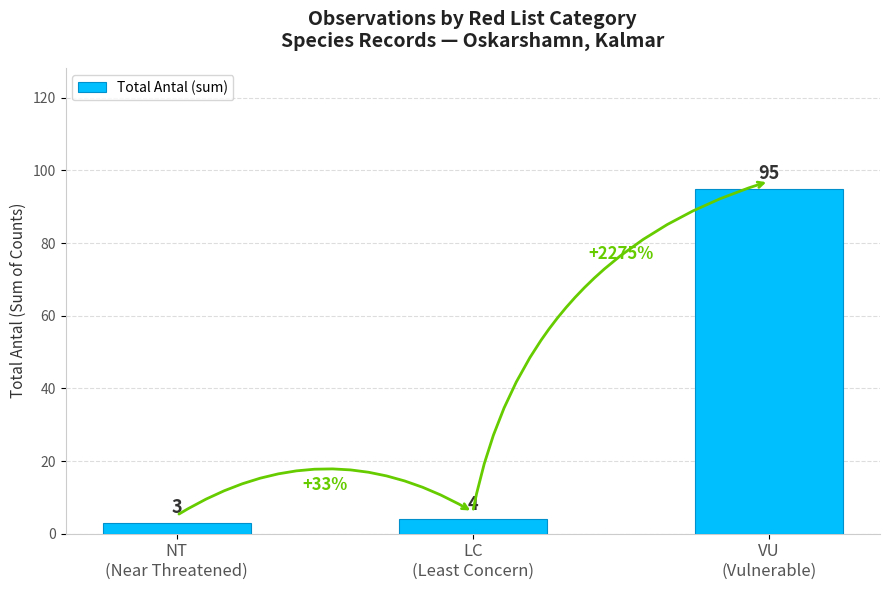

What is the value of the 2nd bar from the left?

4